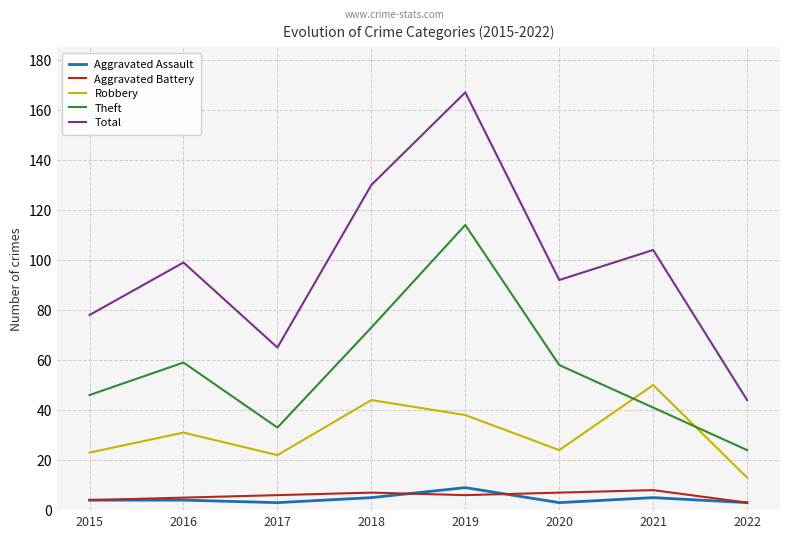

True or false: Total and Aggravated Assault cross at least once.

False